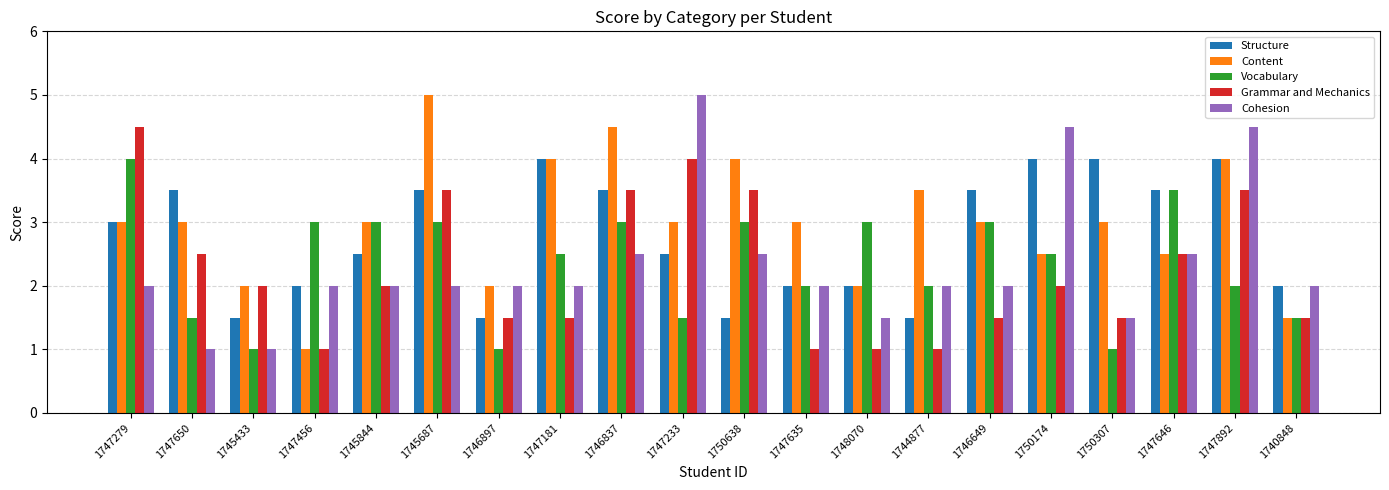

What value does the Grammar and Mechanics series have at 1746837?

3.5